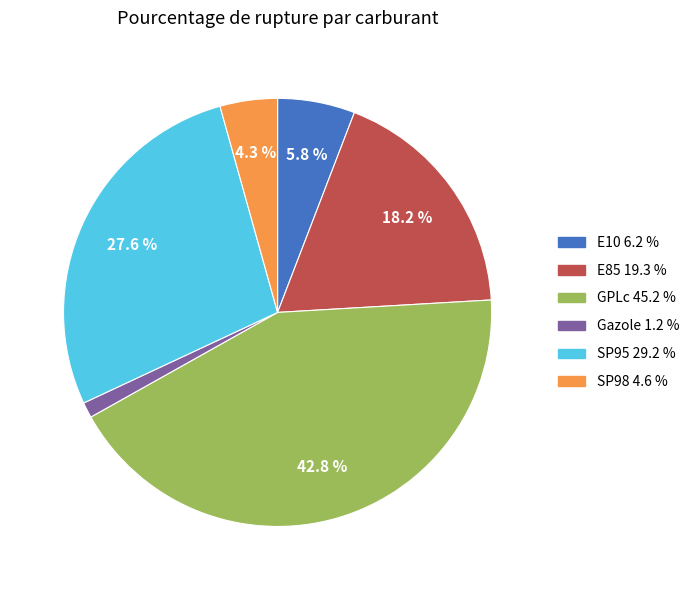

What percentage is the SP95 slice, to the nearest percent?

28%